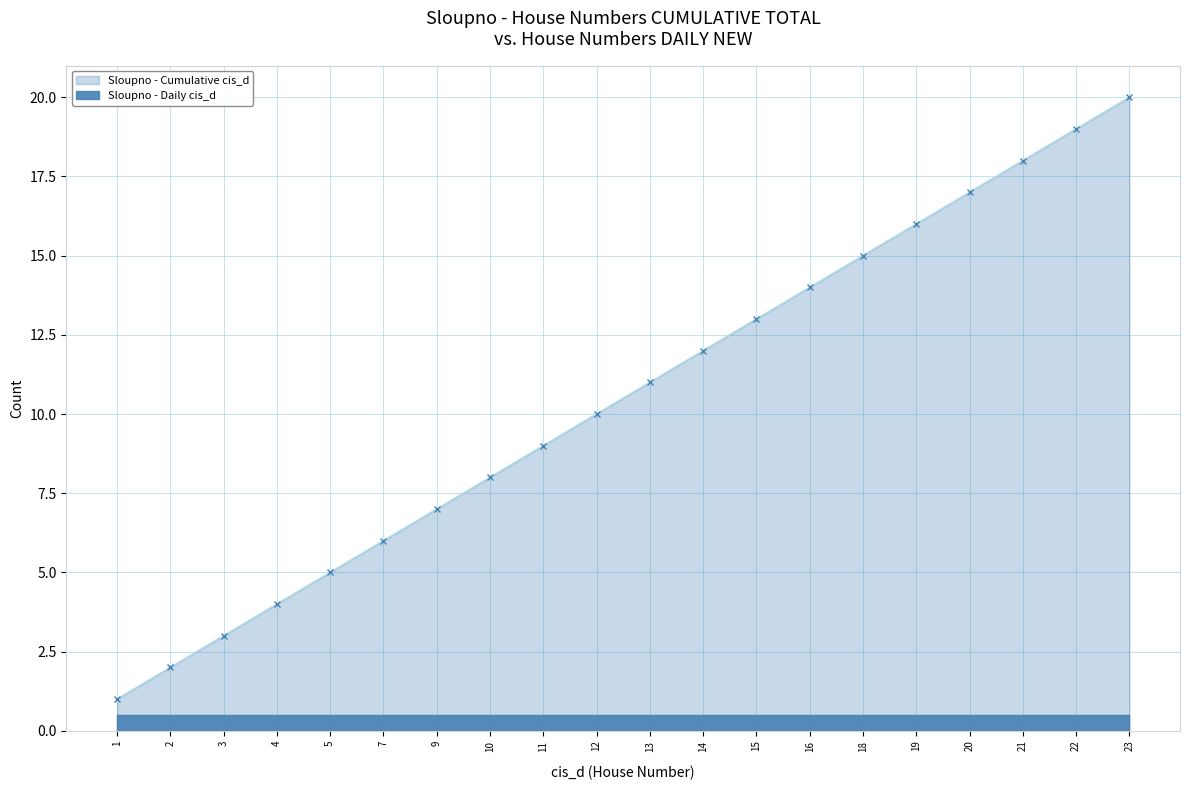

What is the greatest value displayed?

20